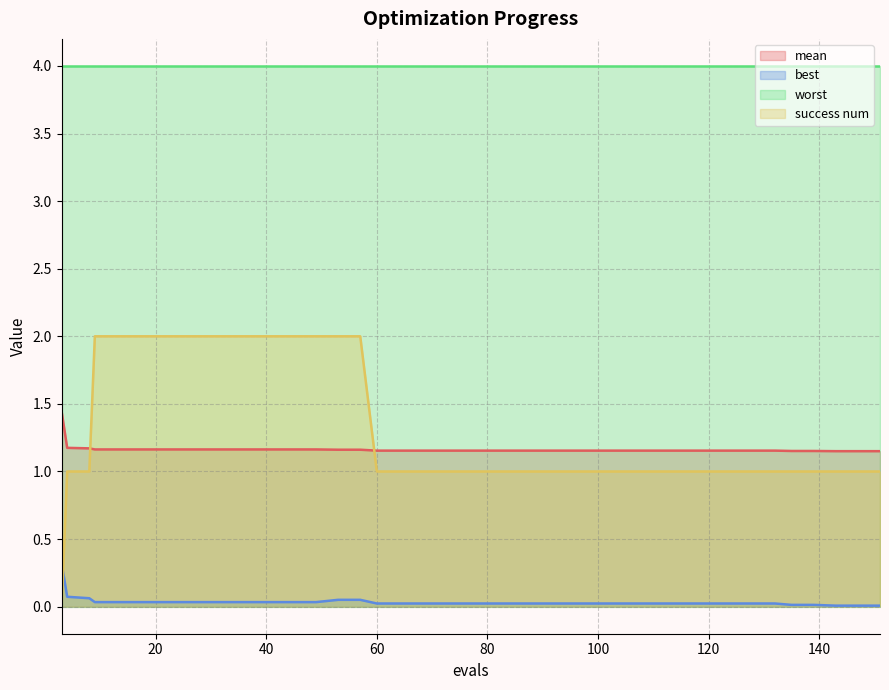

Which category has the highest value in the best series?

3